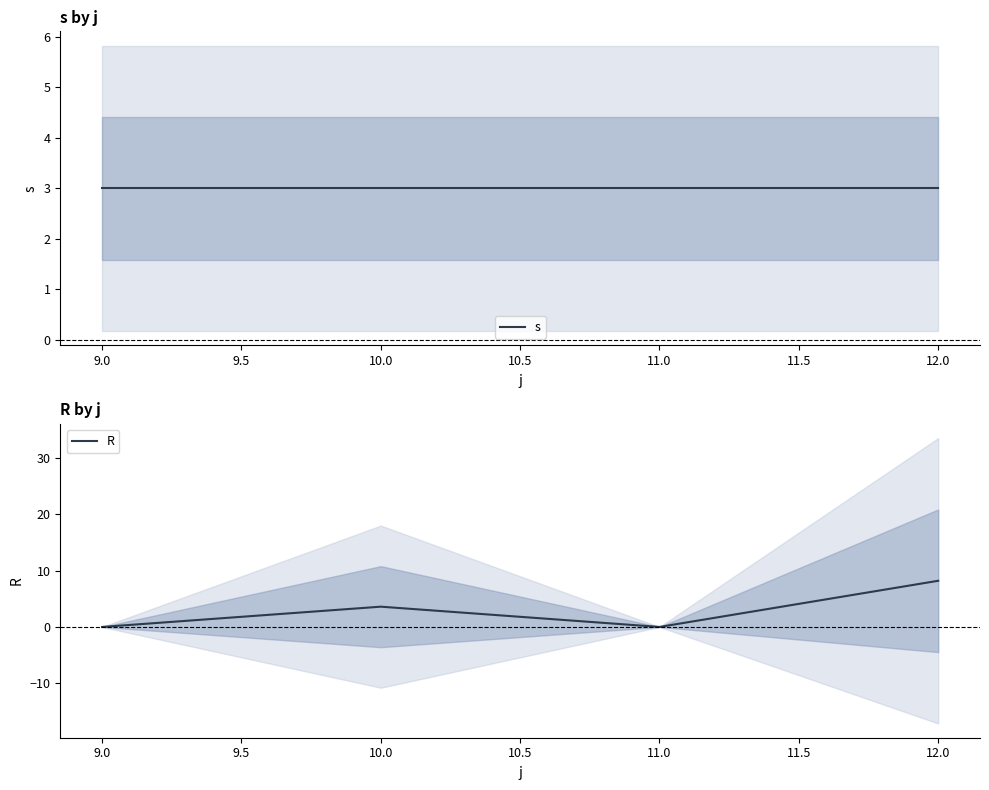

True or false: R has a value of 3.6 at 10.0.

True